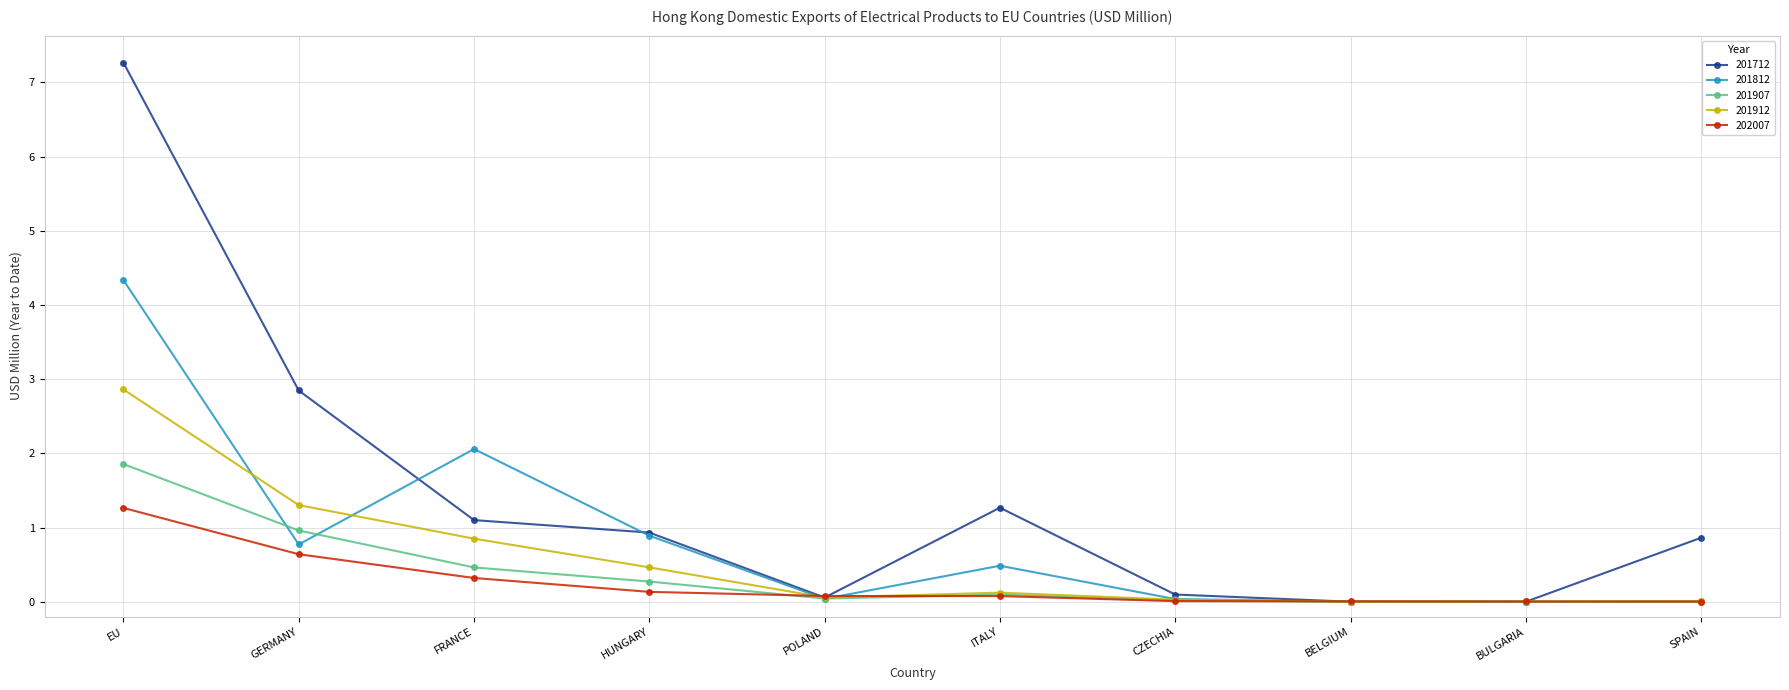

Which series changed the most between BELGIUM and SPAIN?

201712